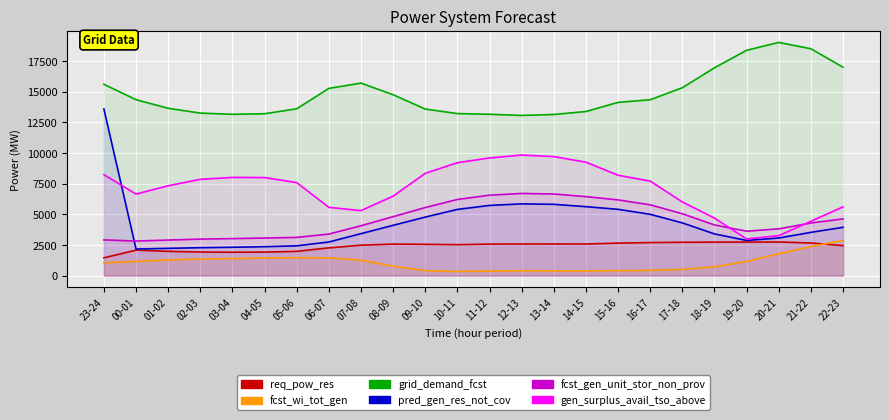

Which category has the lowest value across all series?

10-11